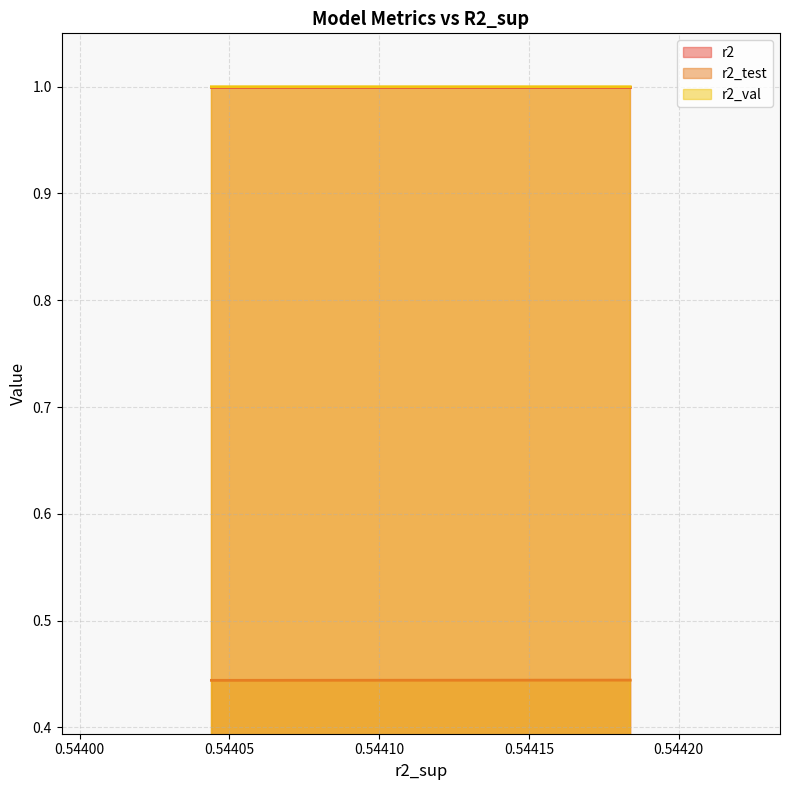

What is the minimum value for r2_val?

1.0